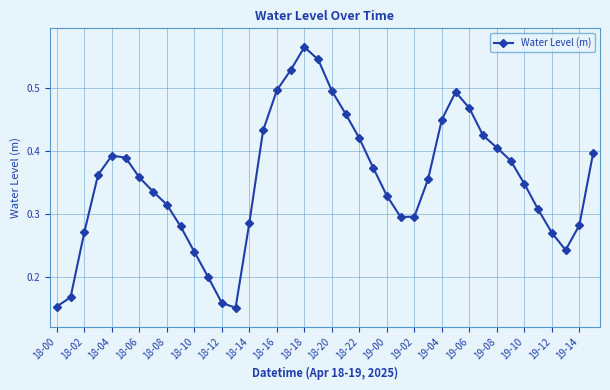

How many points are lower than both their immediate neighbors (excluding endpoints)?

3